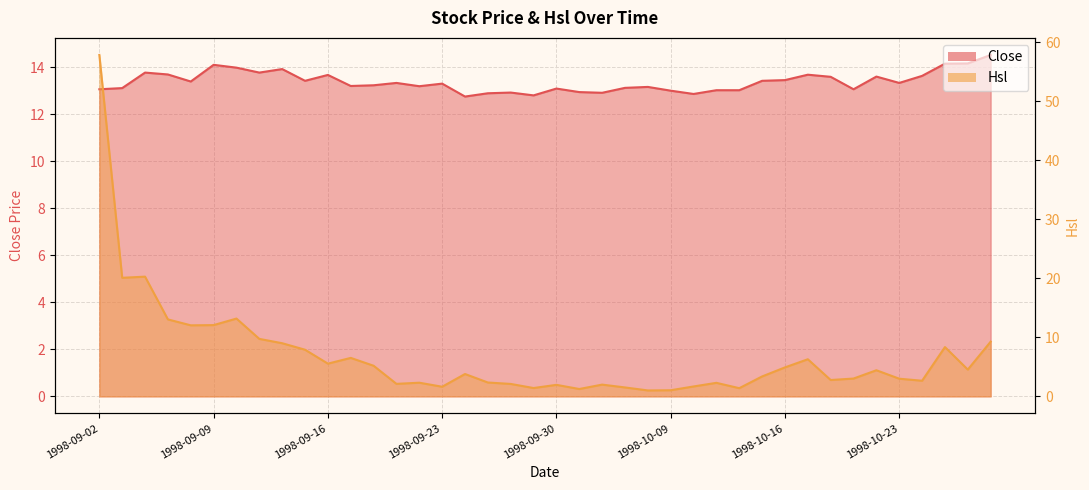

What is the difference between the Hsl values at 1998-09-16 and 1998-10-13?

3.2